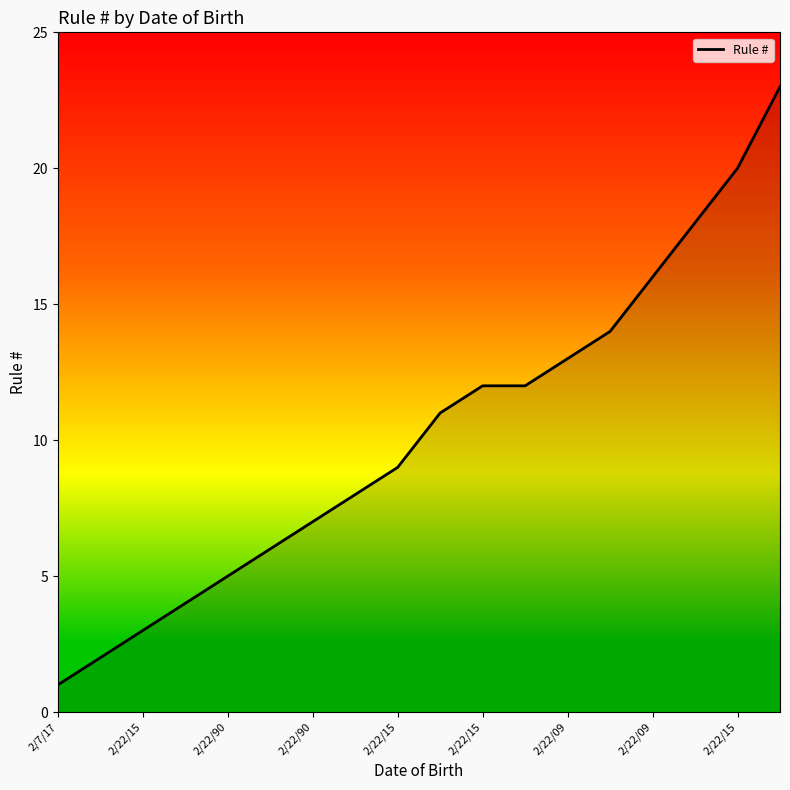

What is the maximum value shown in the chart?

23